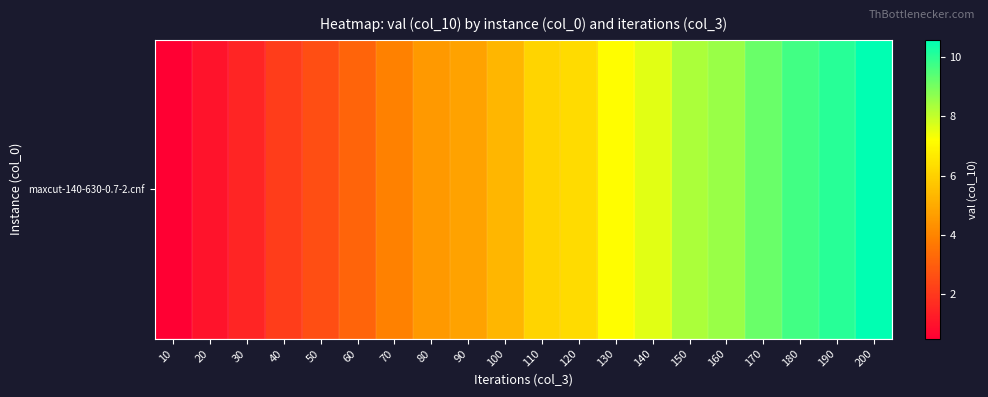

Between 120 and 150, which is larger?

150